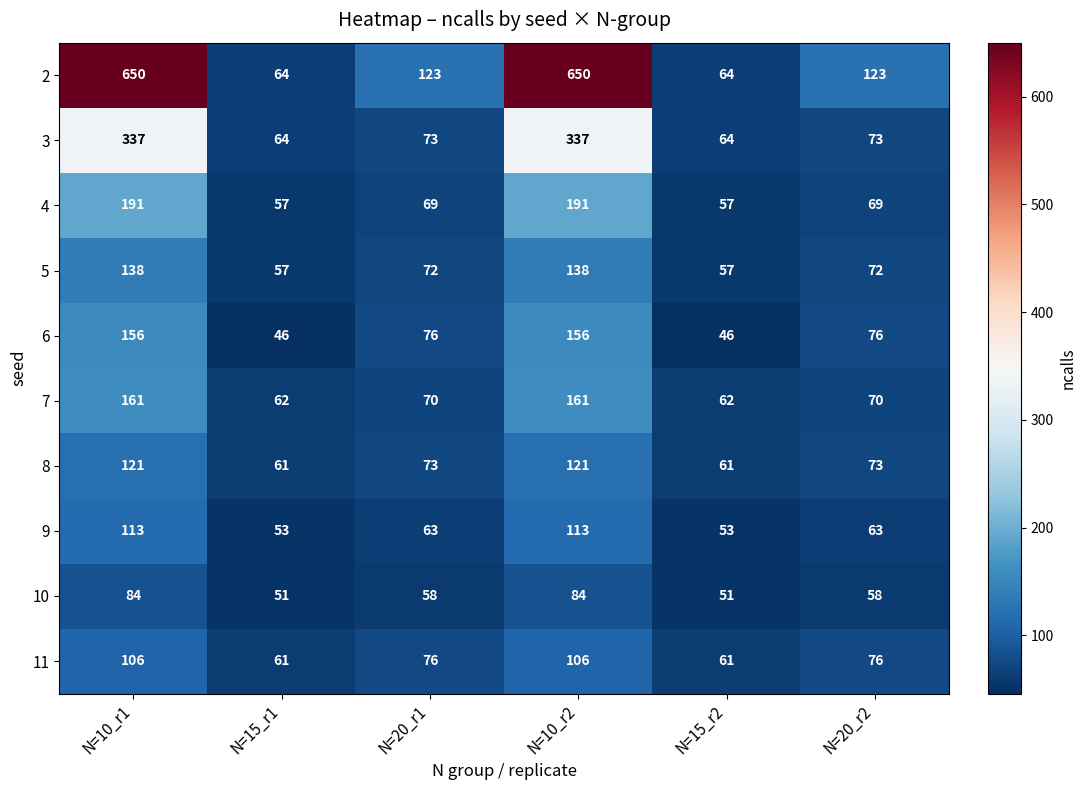

Which series has the largest total across all categories?

2